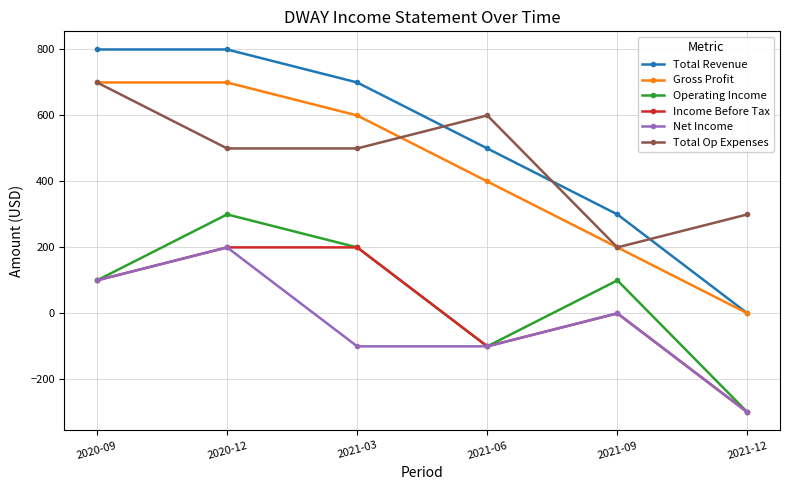

Is the value of Total Revenue at 2021-06 greater than the value of Gross Profit at 2021-03?

No